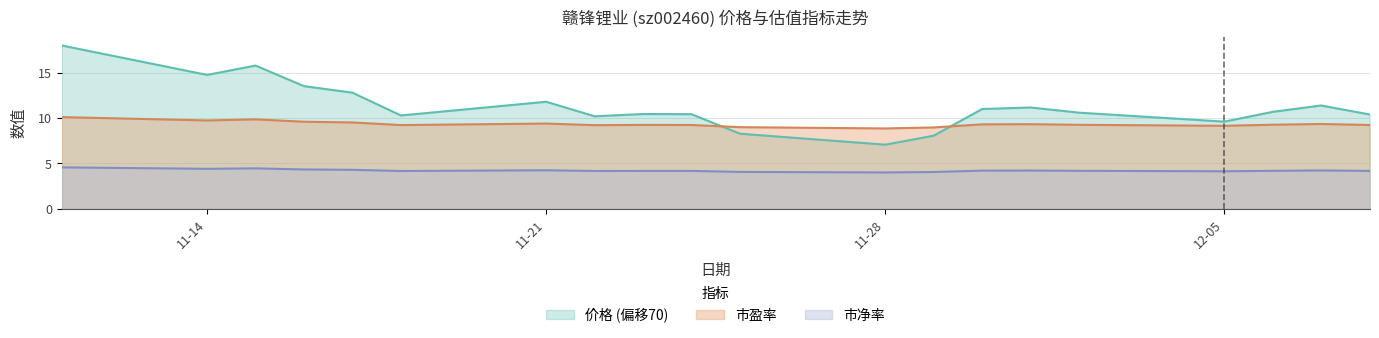

At how many categories does at least one series exceed 8?

20